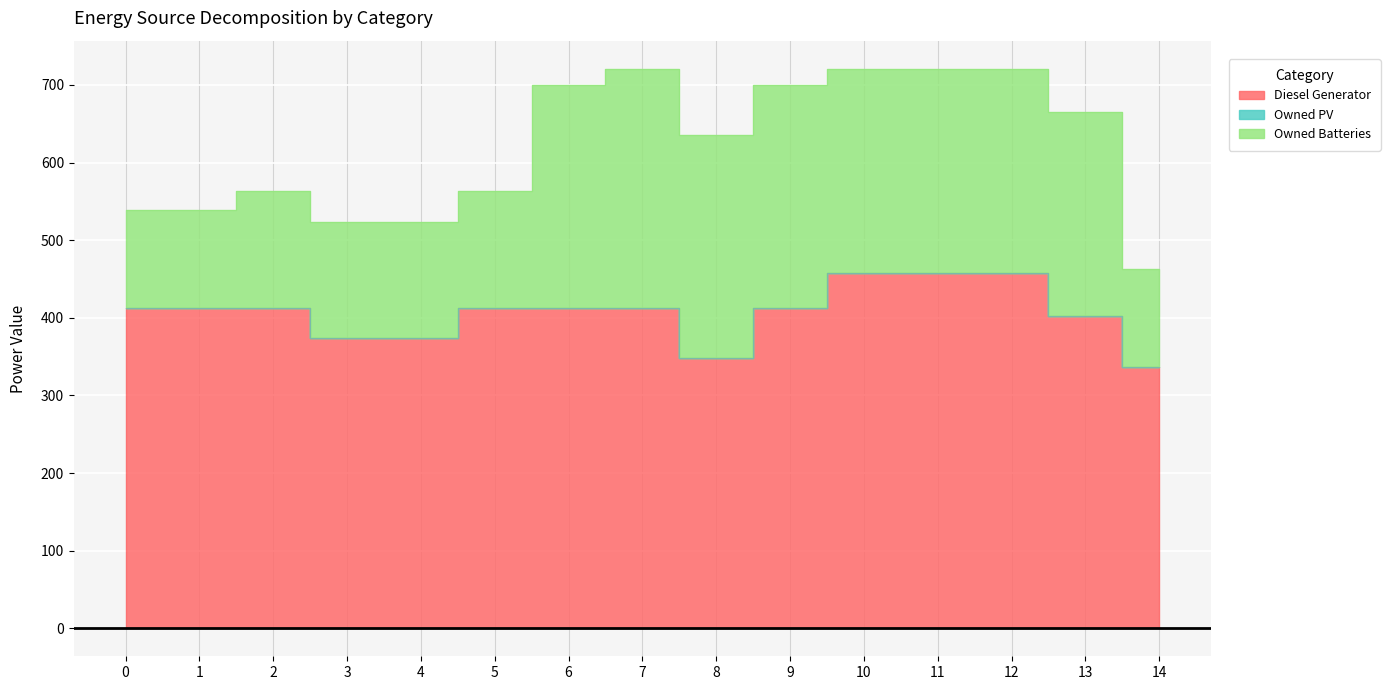

Which series has the widest spread of values?

Owned Batteries